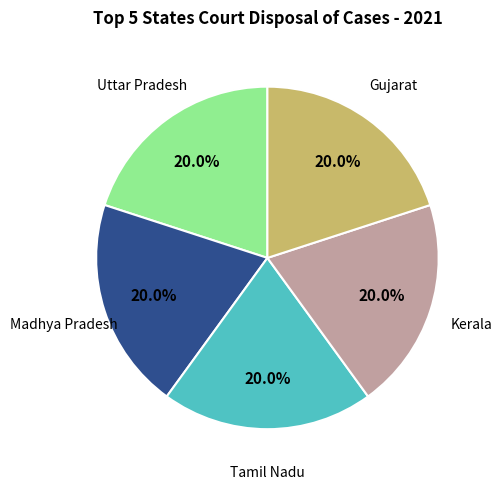

What portion of the pie excludes Madhya Pradesh?

80.0%